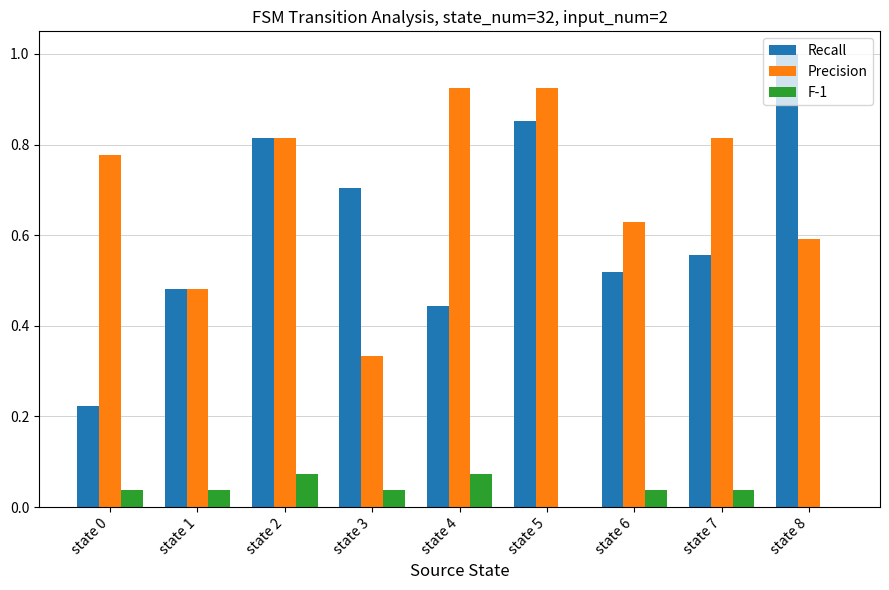

What is the maximum value for Recall?

1.0